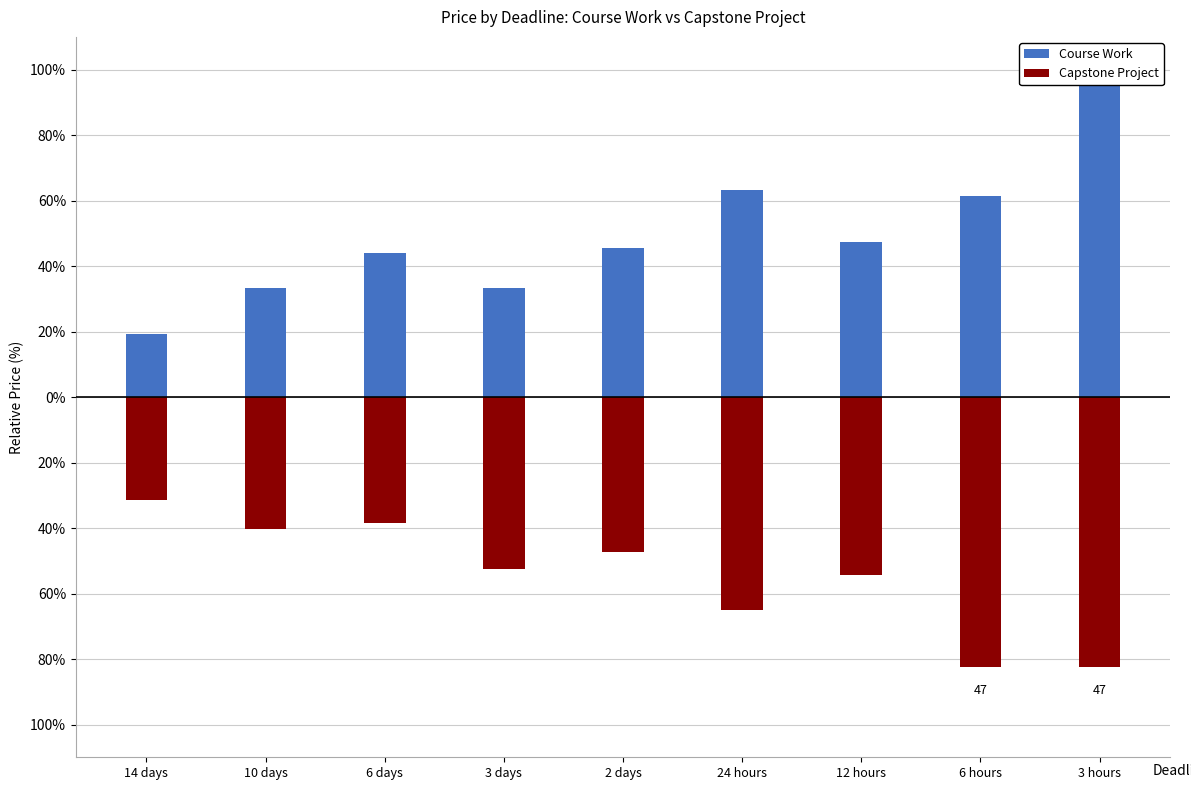

Reading left to right, transcribe all the data shown in this chart.

Course Work: 19.2	33.3	43.9	33.3	45.6	63.2	47.4	61.4	100.0
Capstone Project: -31.6	-40.4	-38.6	-52.6	-47.4	-64.9	-54.4	-82.5	-82.5